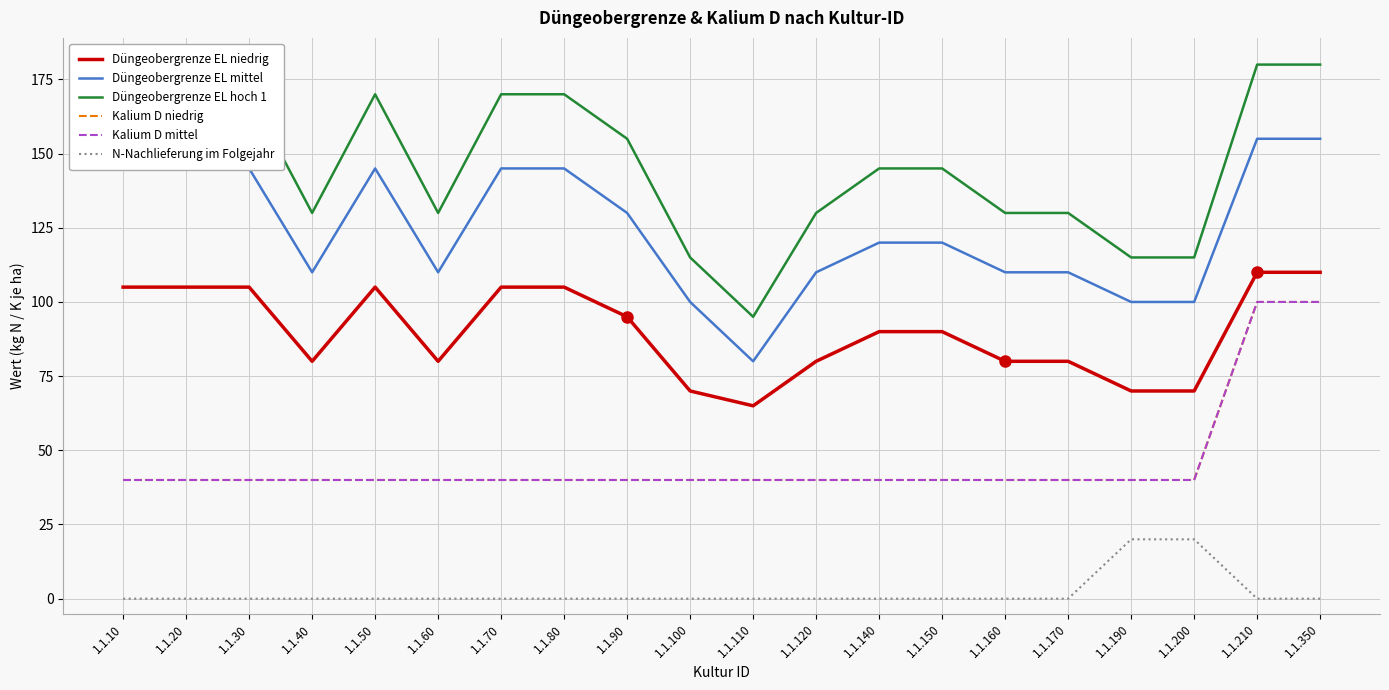

The Düngeobergrenze EL hoch 1 series shows 29 at 1.1.200. True or false?

False